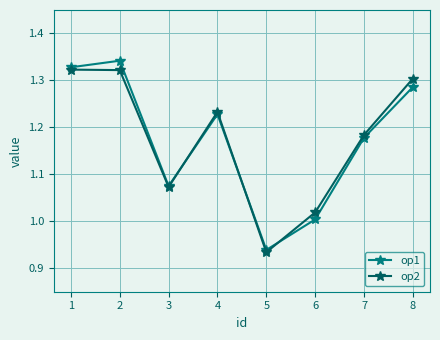

True or false: op1 has more than 1 interior local peaks.

True